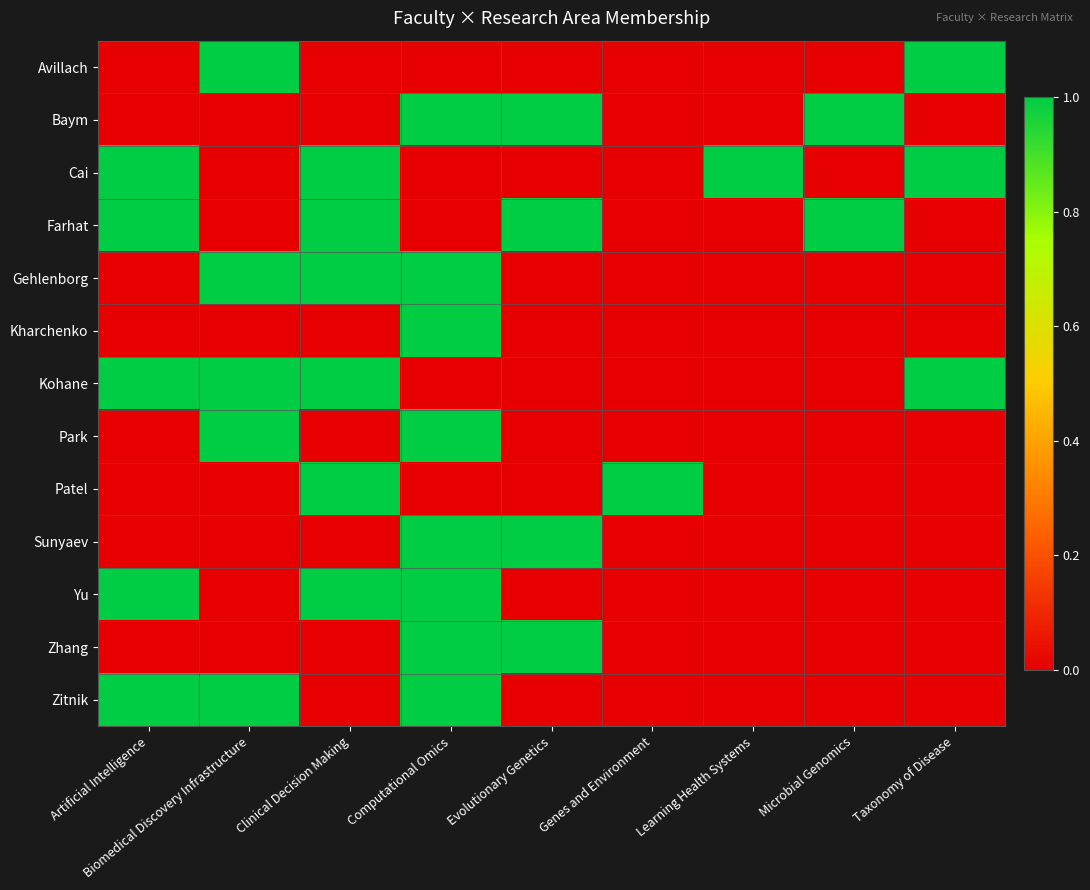

Between Clinical Decision Making and Taxonomy of Disease, which series saw the biggest shift?

Avillach